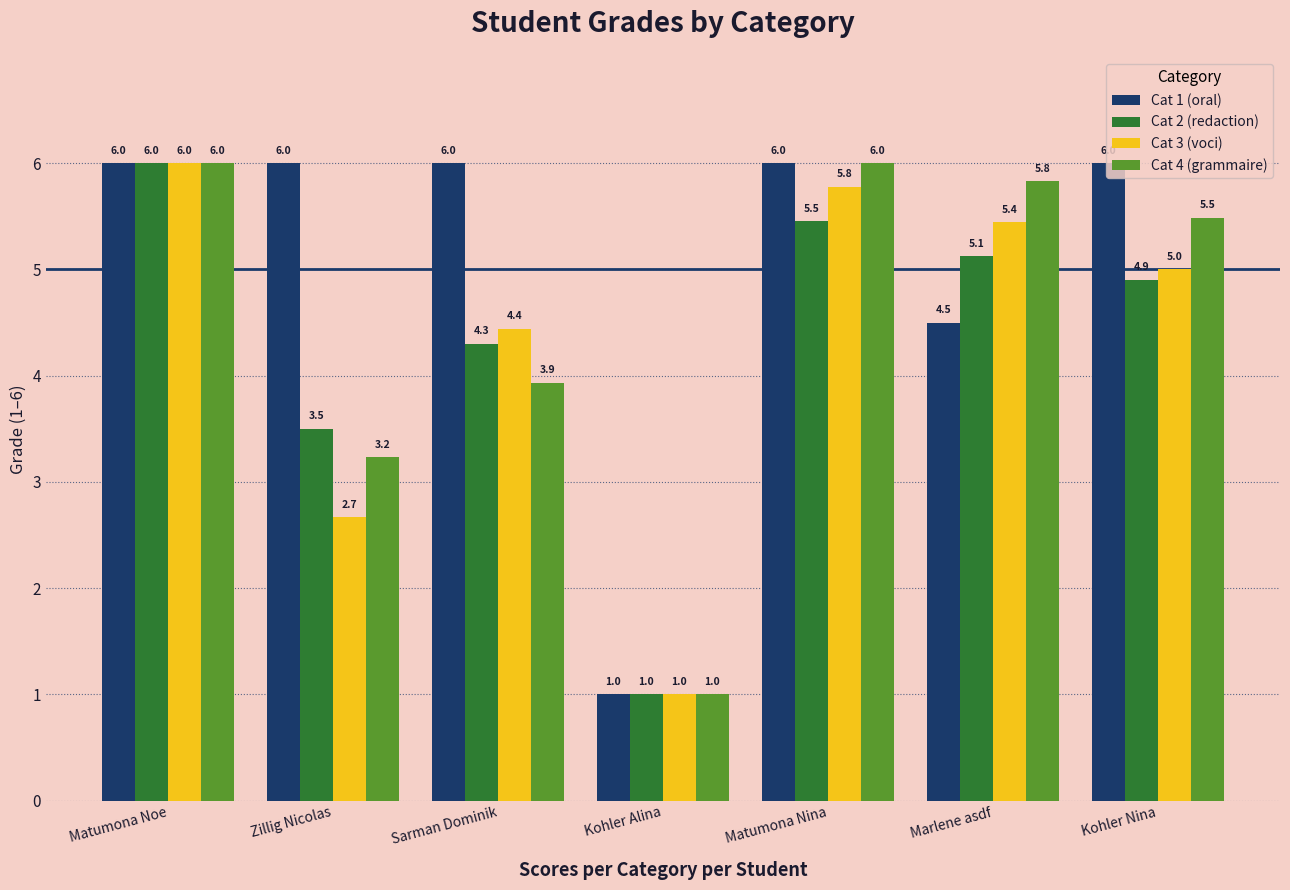

What are all the series names shown in the legend?

Cat 1 (oral), Cat 2 (redaction), Cat 3 (voci), Cat 4 (grammaire)